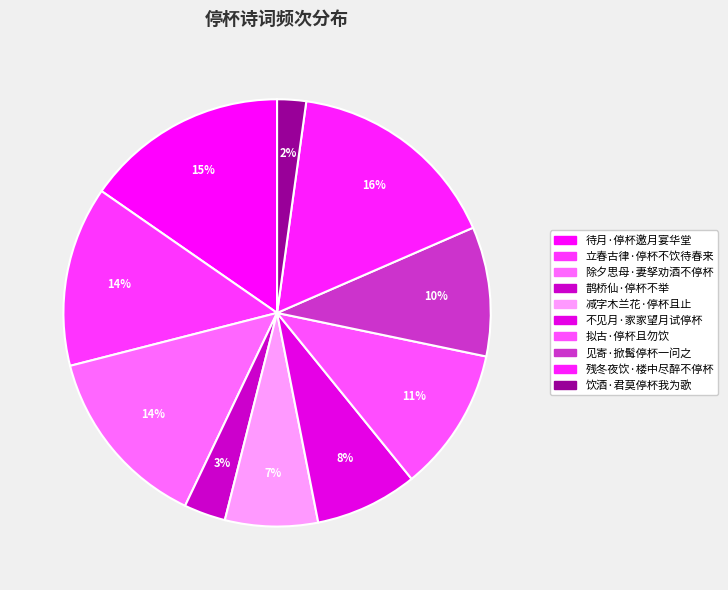

How many slices are in this pie chart?

10